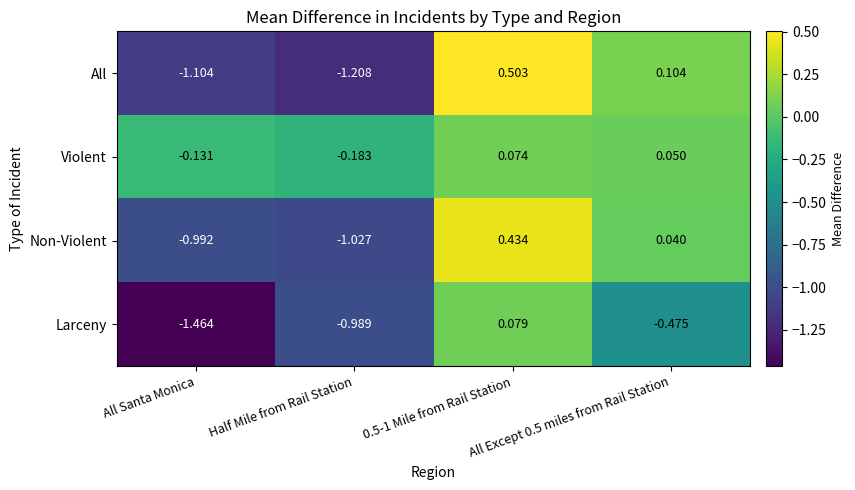

How many values in Non-Violent are below zero?

2